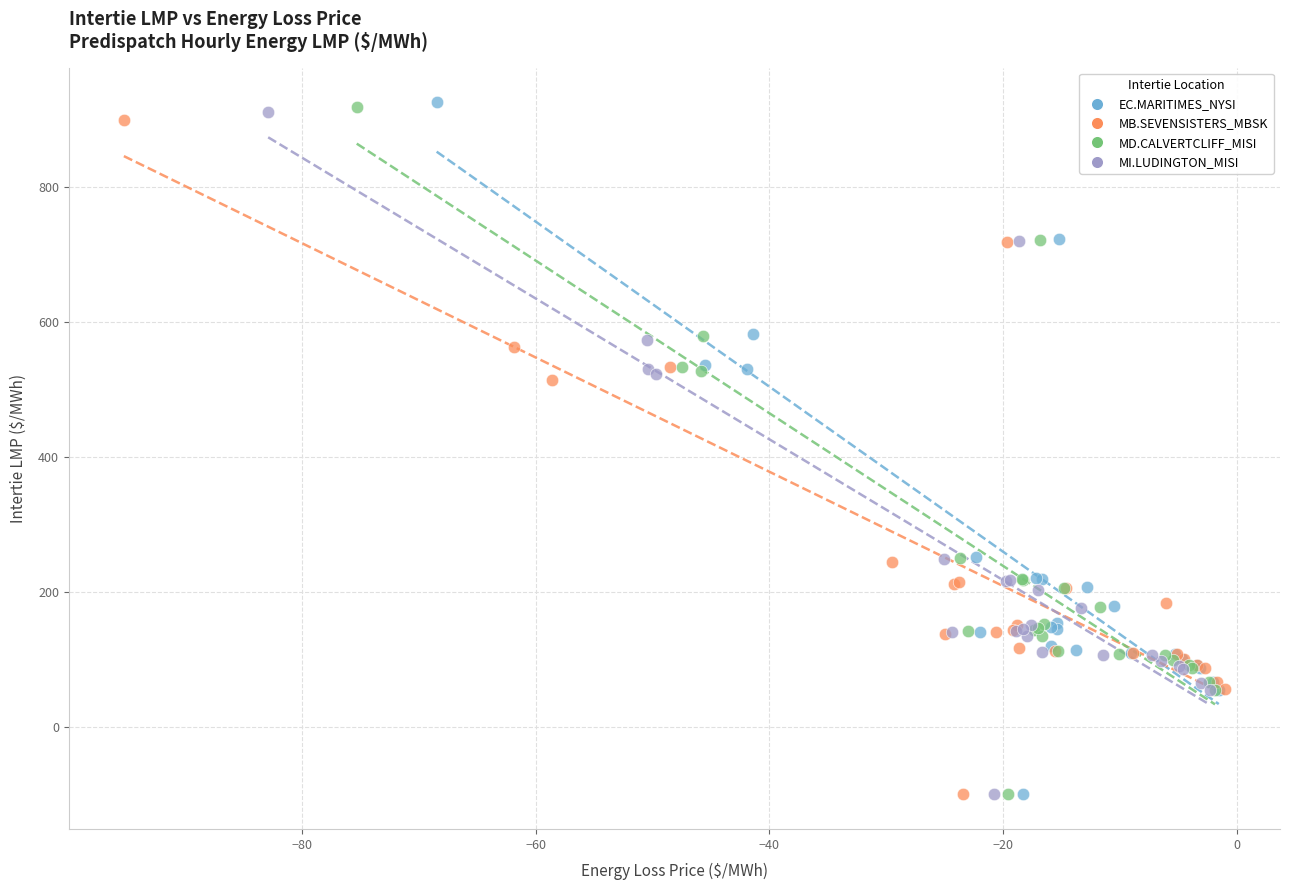

Which series has the widest spread of Y values?

EC.MARITIMES_NYSI